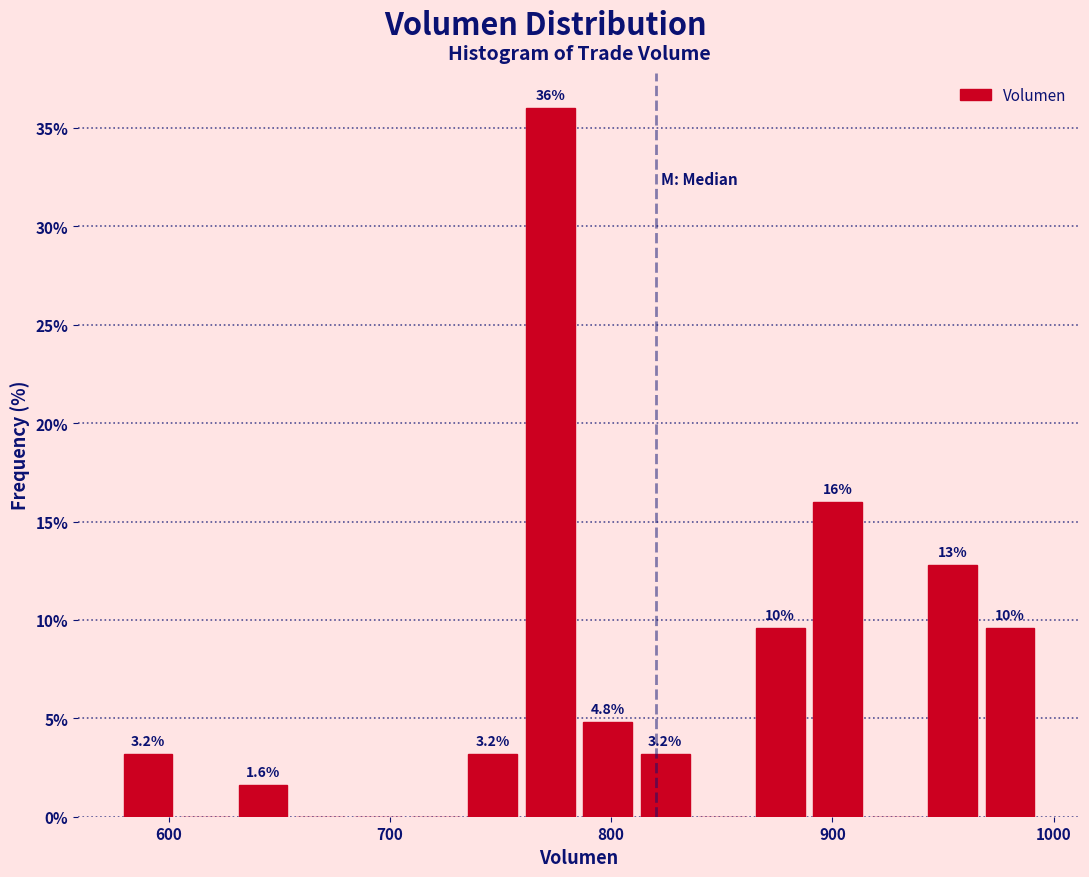

Around what value on the x-axis is the tallest bar? Give the approximate position of its centre, as read against the axis.

770